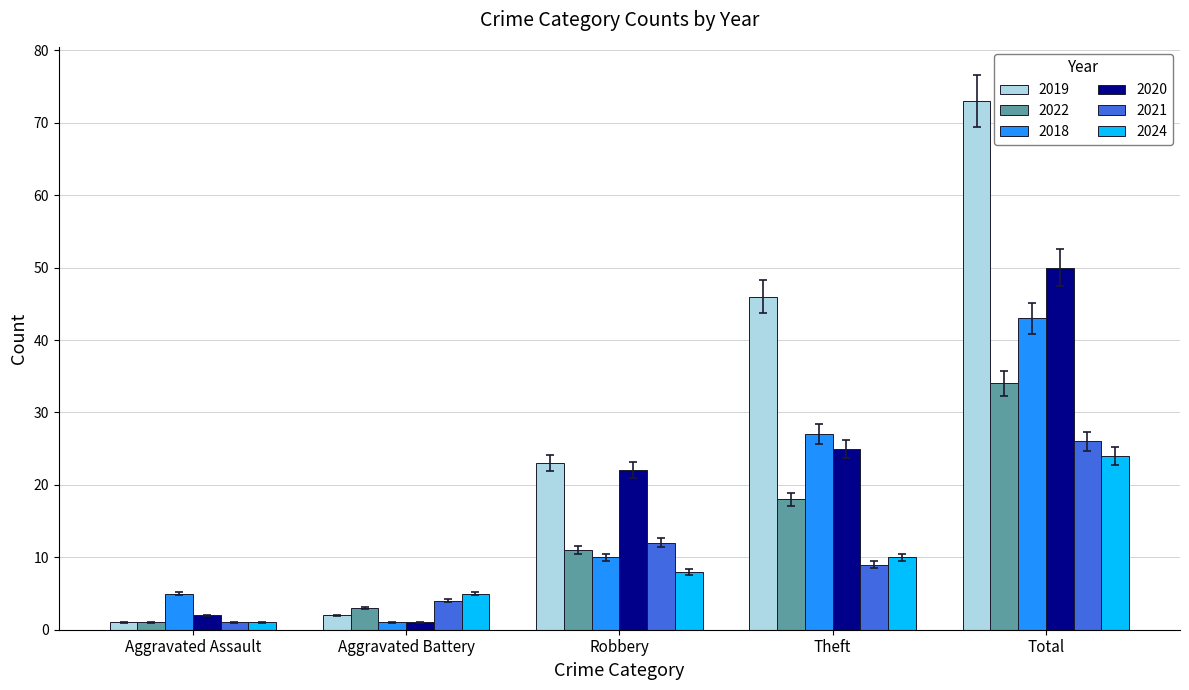

What is the difference between the maximum and minimum values in the 2019 series?

72